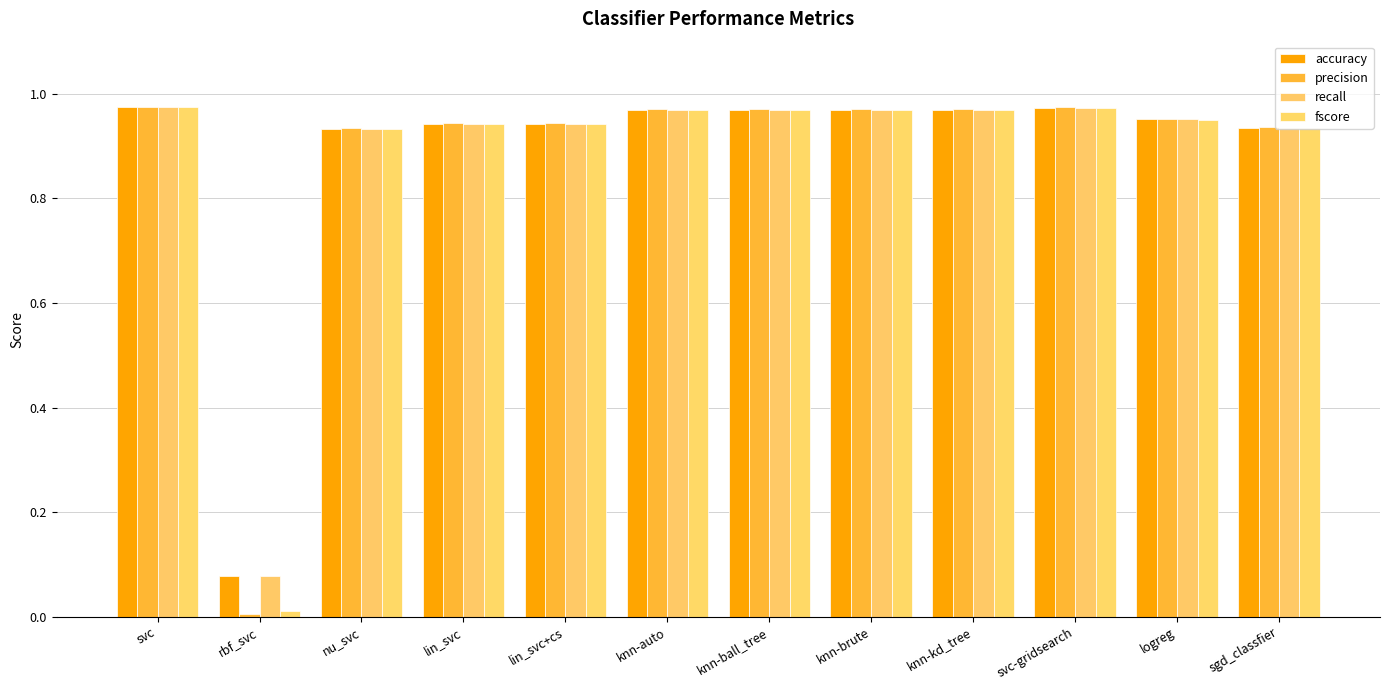

At which category does the chart reach its minimum across all series?

rbf_svc